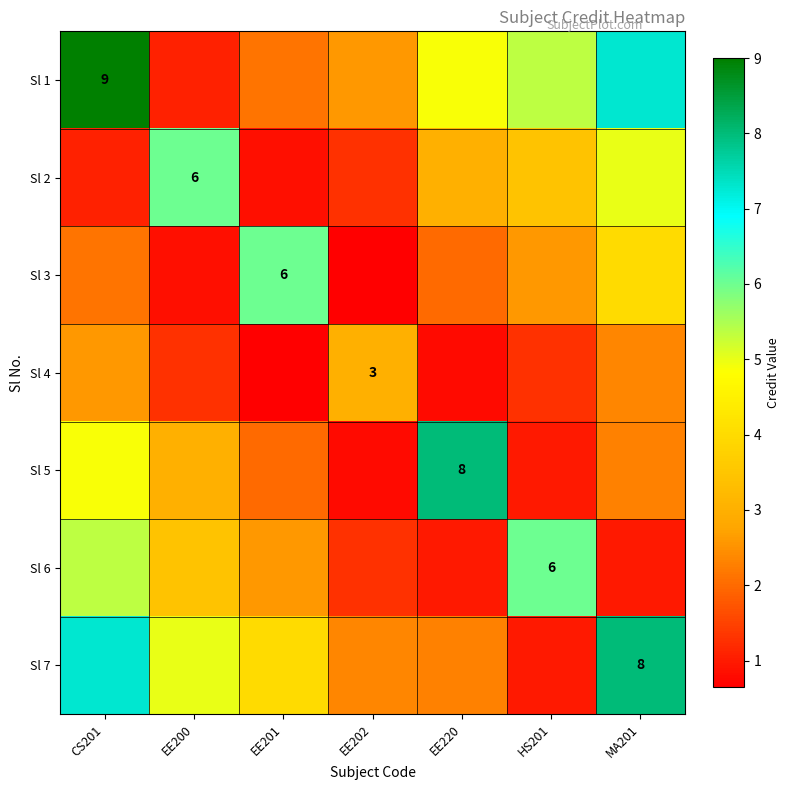

Is the value of Sl 5 at EE202 greater than the value of Sl 3 at EE220?

No